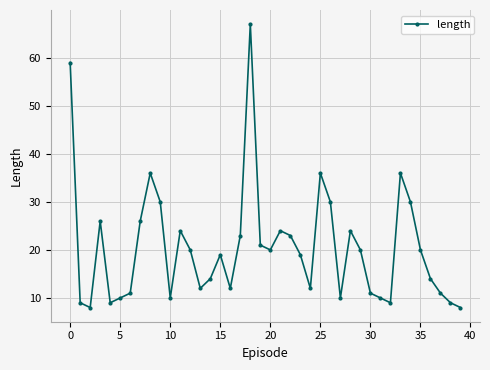

What is the average value?

21